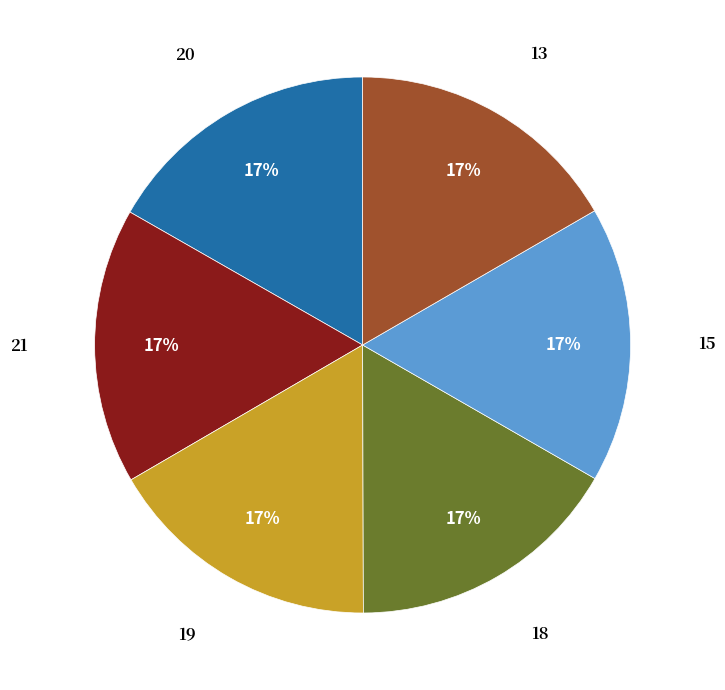

How many segments does this pie chart have?

6